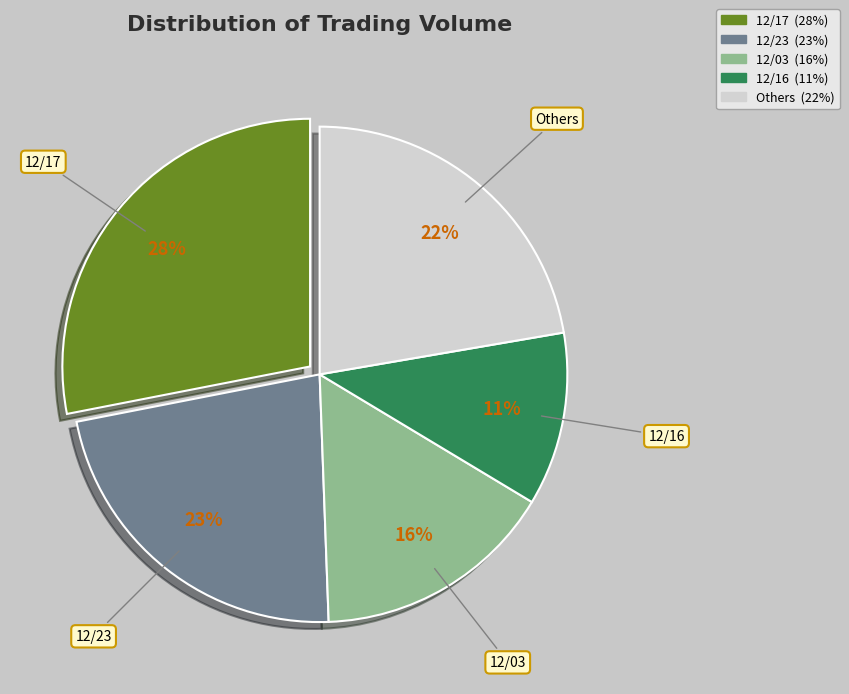

Count the number of slices in the pie.

5